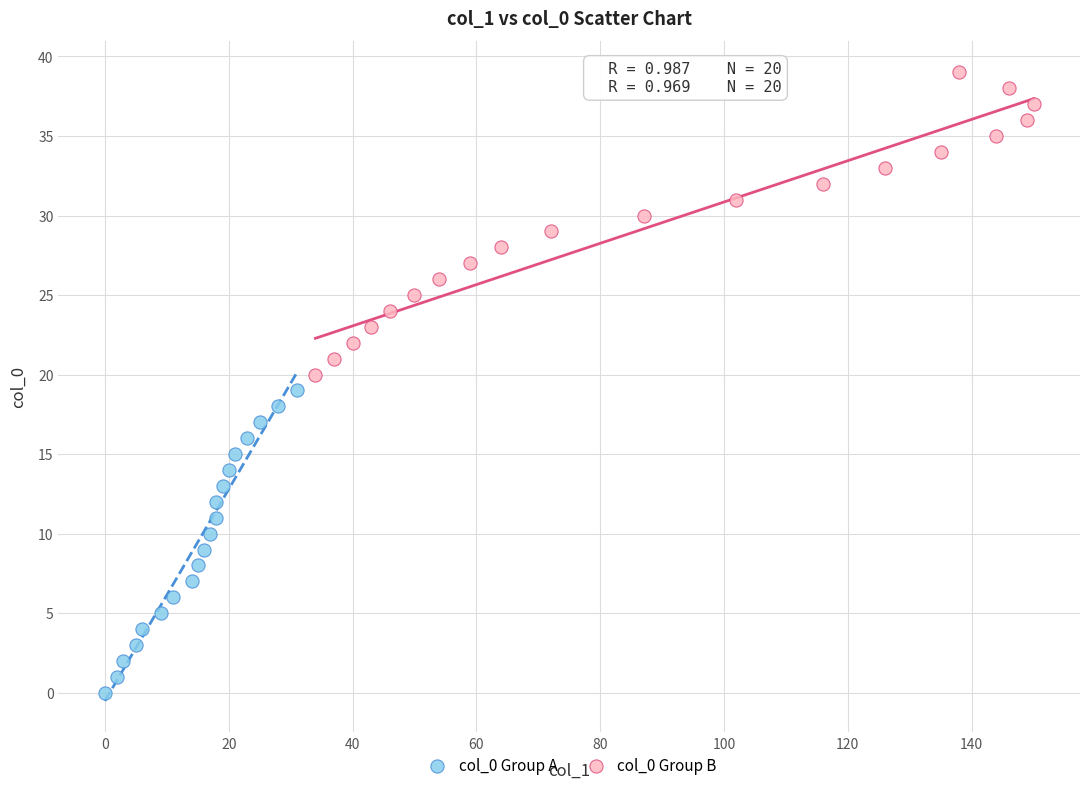

Which series reaches the maximum Y coordinate?

col_0 Group B